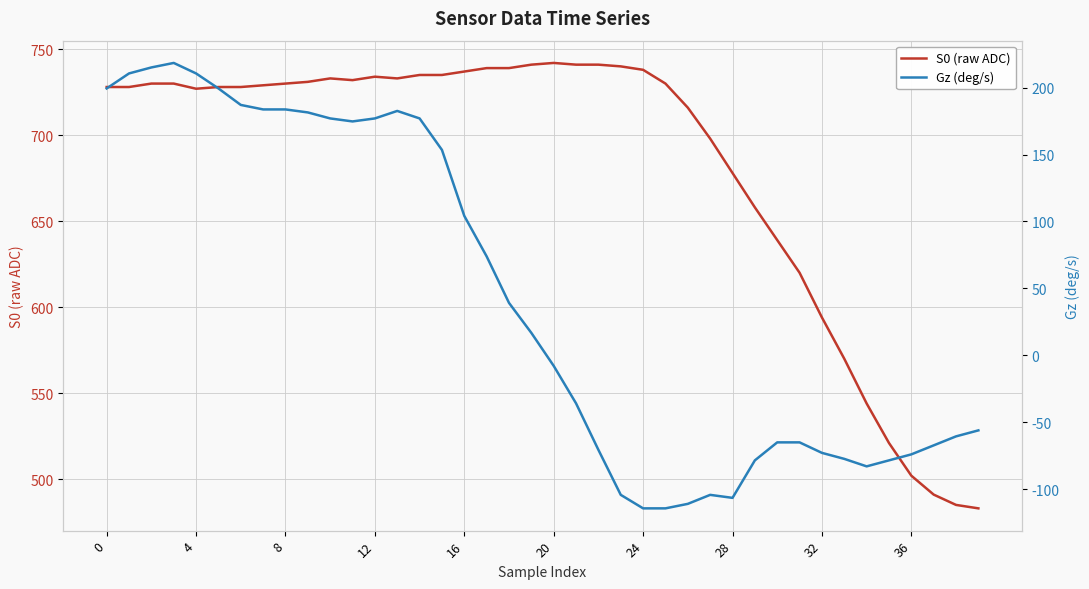

Is this an area chart (filled region under the line)?

No